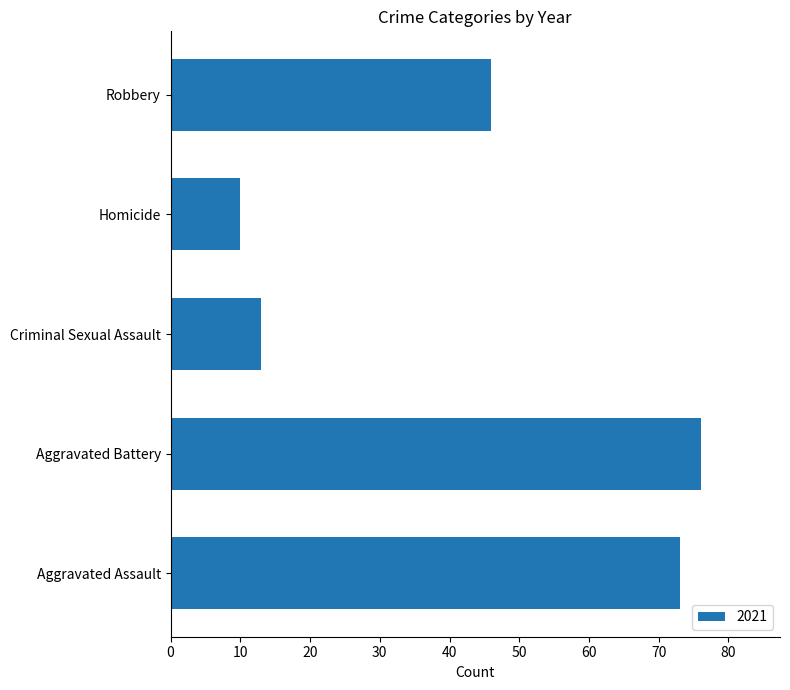

What is the maximum value shown in the chart?

76